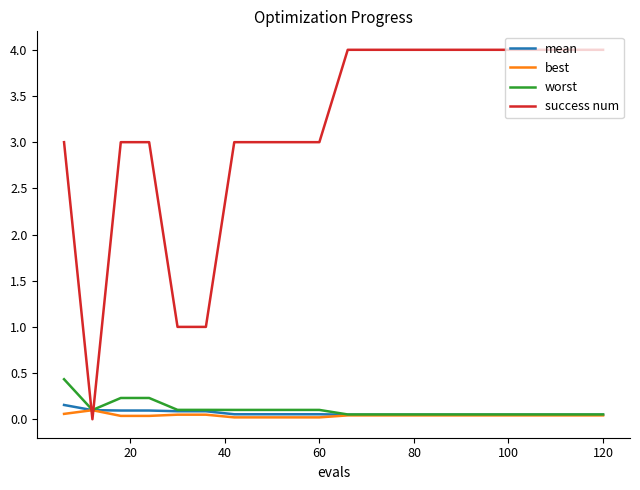

How many times do success num and worst cross each other?

2